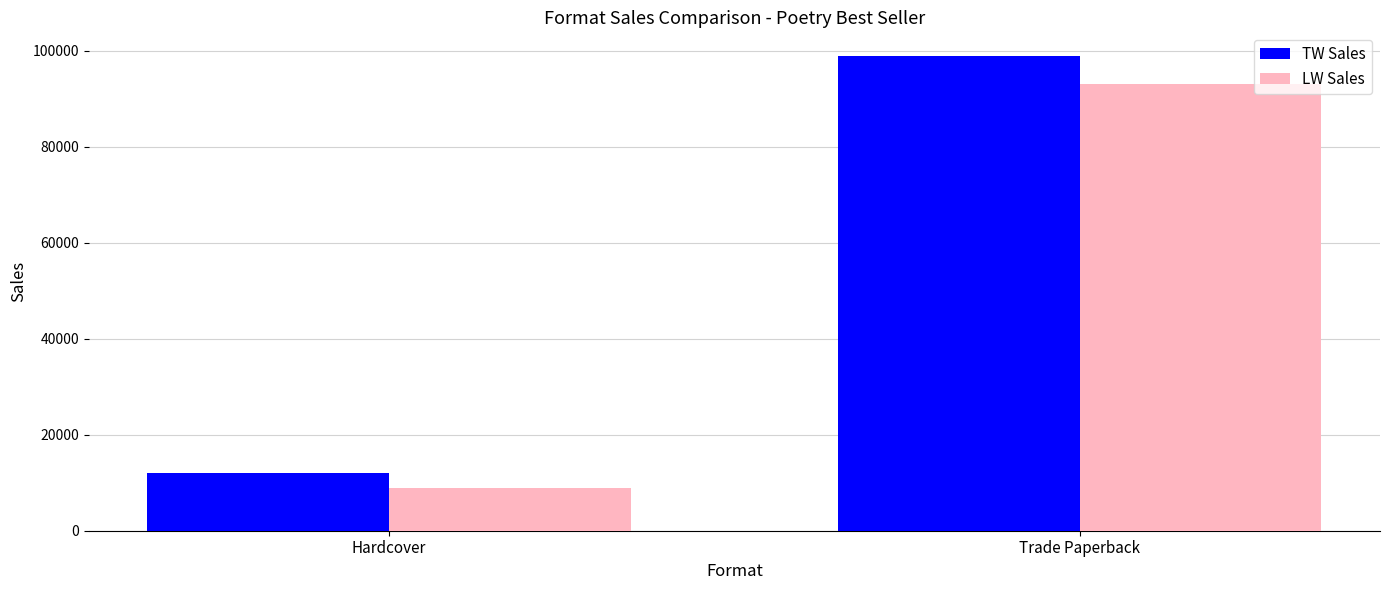

How many data points in TW Sales are less than 98930?

1